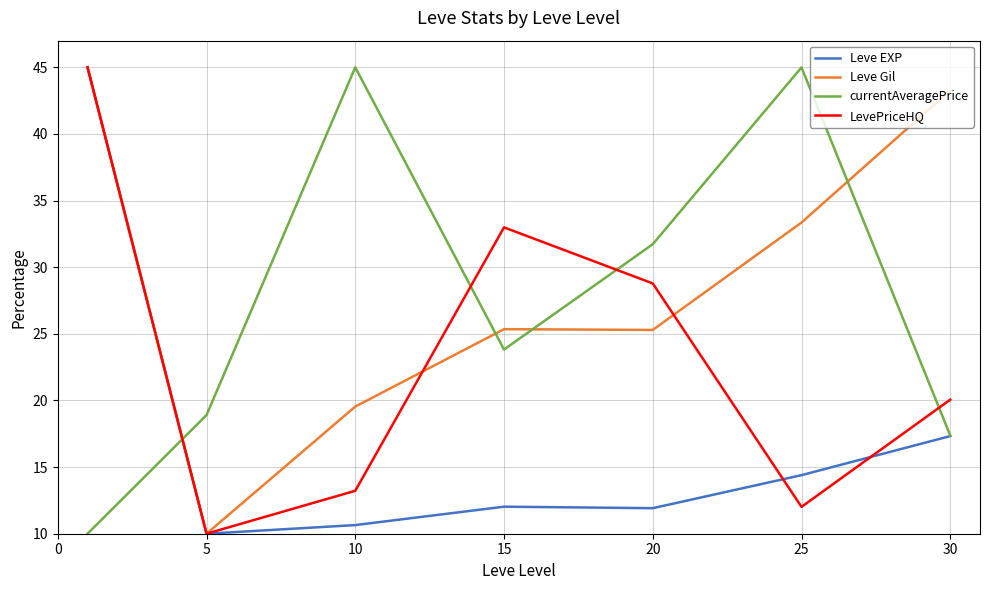

What is the lowest value of the LevePriceHQ series?

10.0